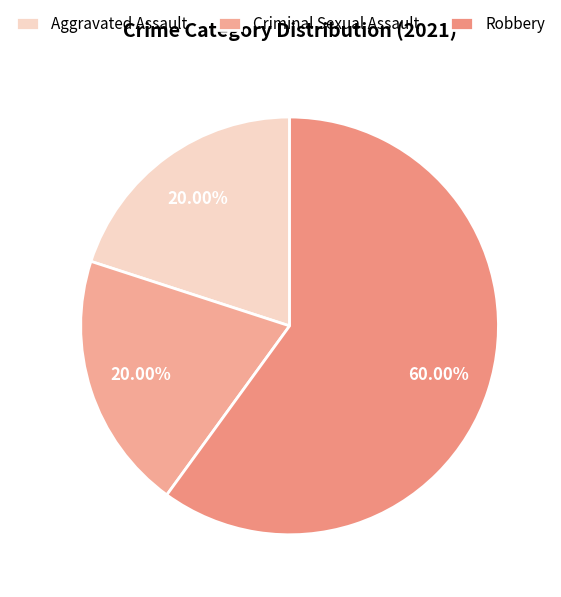

To the nearest percent, what percentage of the pie is Robbery?

60%